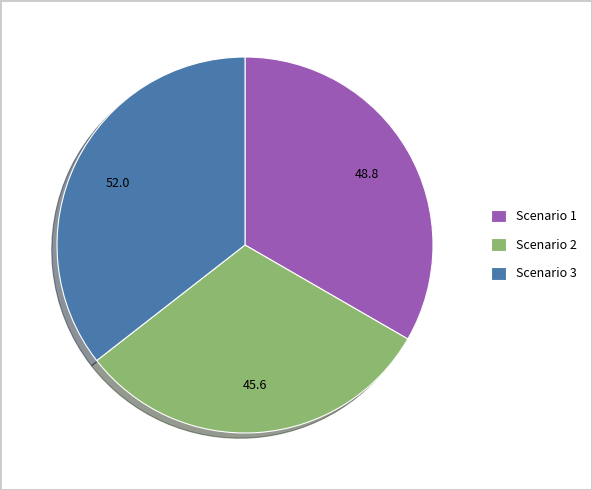

The Scenario 3 slice represents 36% of the pie. True or false?

True